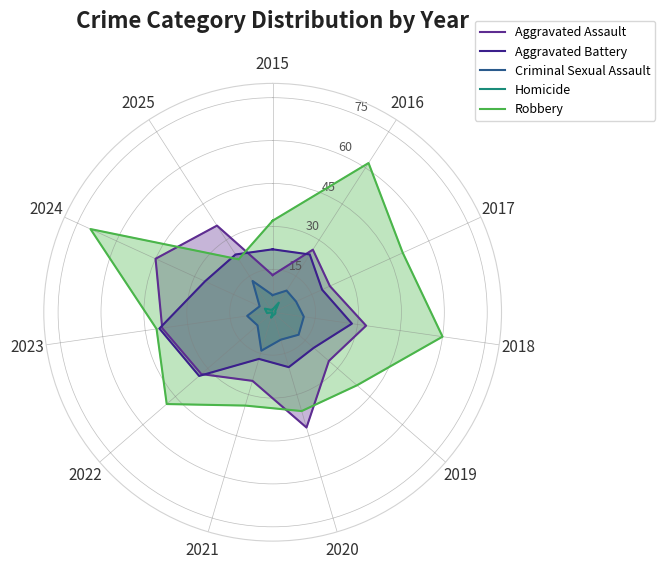

At which label does Criminal Sexual Assault first exceed 9?

2018